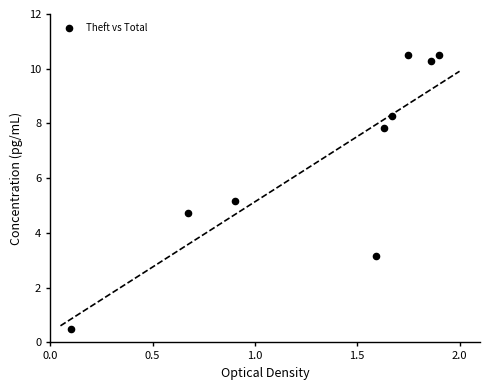

What is the average Y value?

6.8